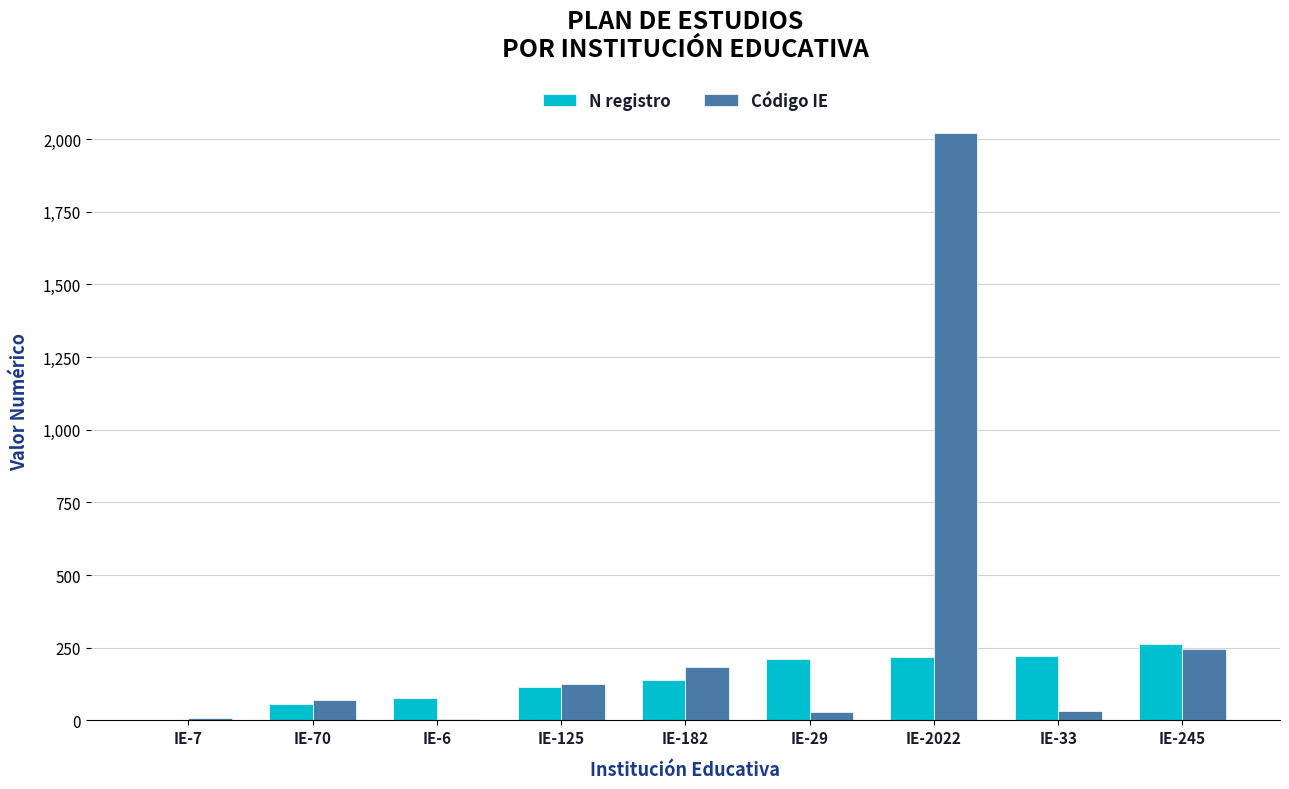

Between IE-29 and IE-2022, which series saw the biggest shift?

Código IE